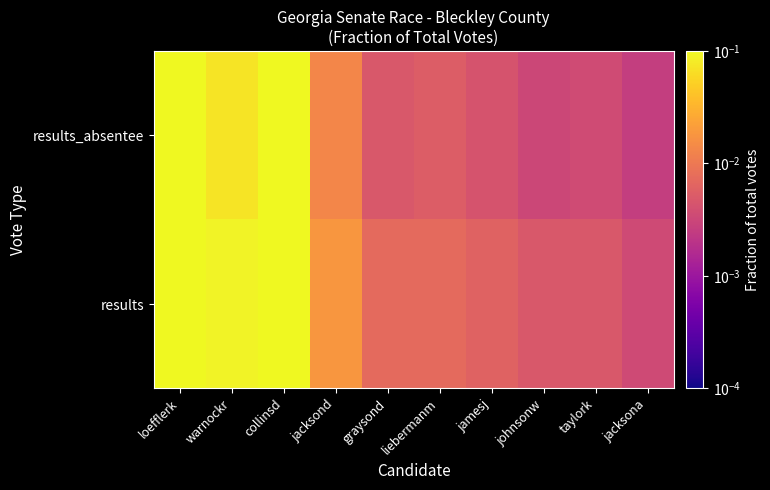

What is the greatest value displayed?

0.2